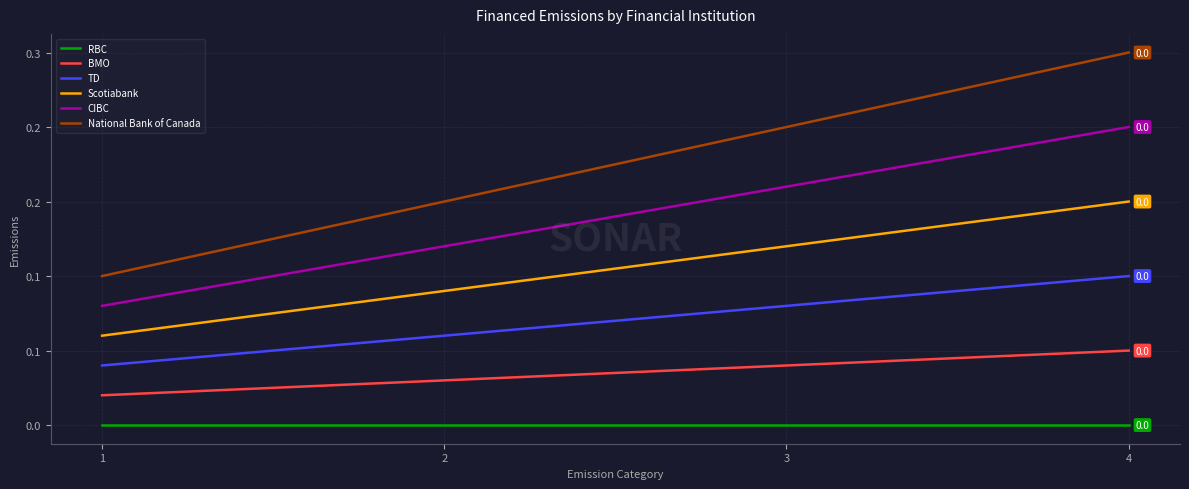

What is the approximate value of Scotiabank at 4?

0.2